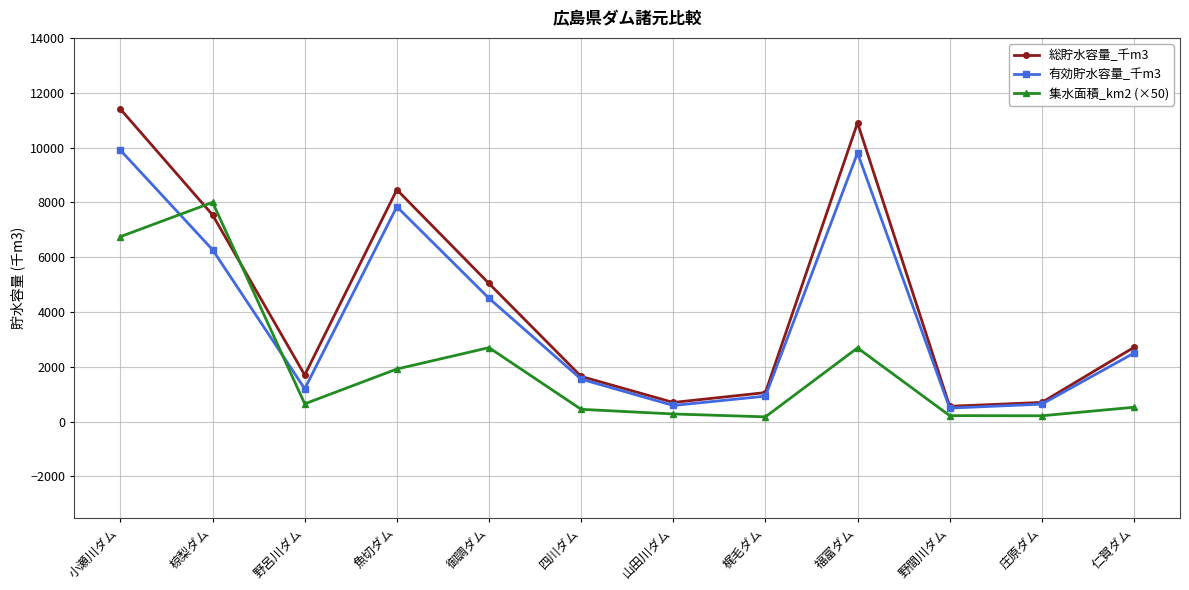

How many lines are shown in the chart?

3